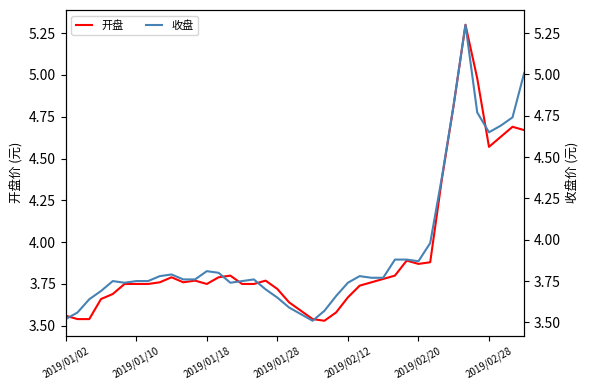

What is the greatest value displayed?

5.3